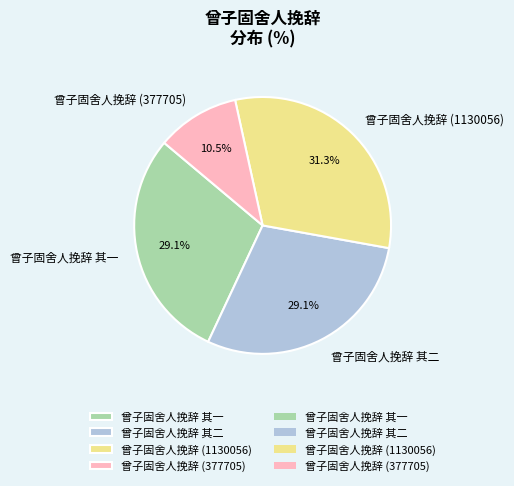

Approximately how many times larger is the value at 曾子固舍人挽辞 其二 compared to 曾子固舍人挽辞 其一?

1.0